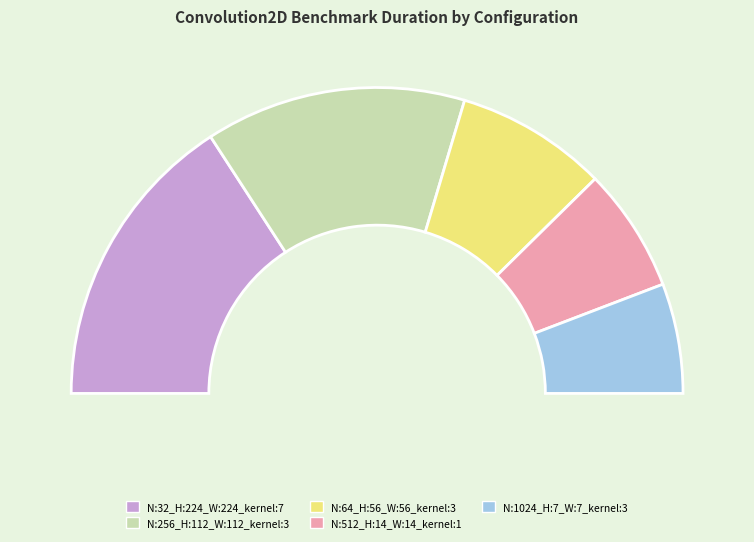

What percentage do N:256_H:112_W:112_kernel:3_ and N:32_H:224_W:224_kernel:7_ together represent?

59.2%